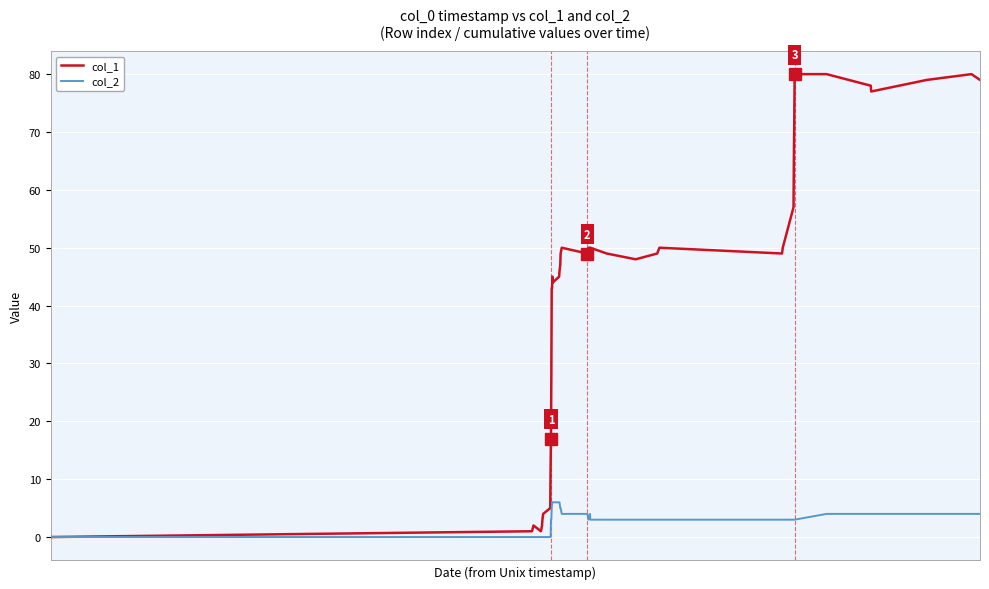

List the series in order of their overall mean, lowest first.

col_2, col_1